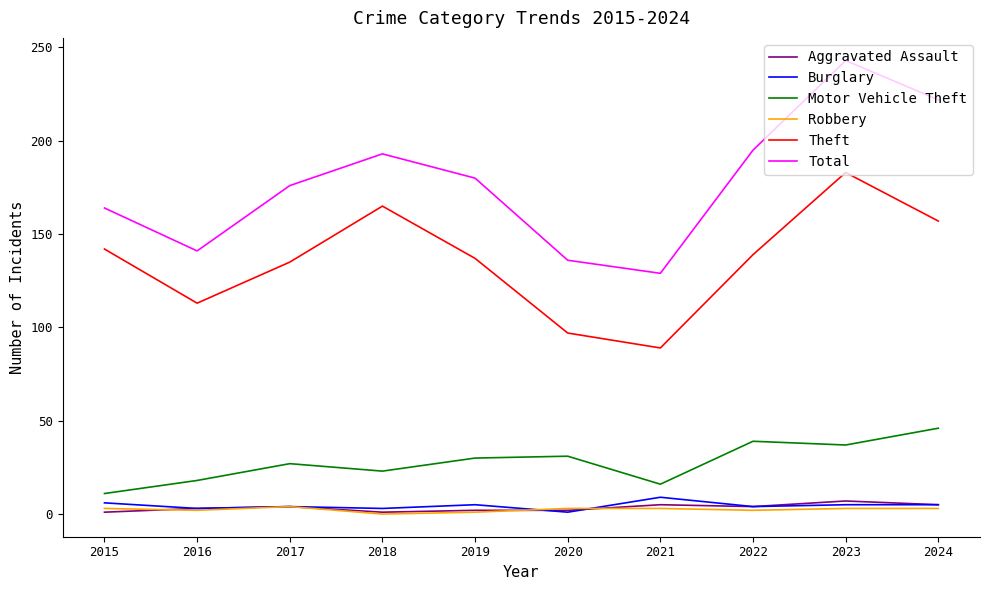

True or false: Theft and Aggravated Assault intersect in this chart.

False